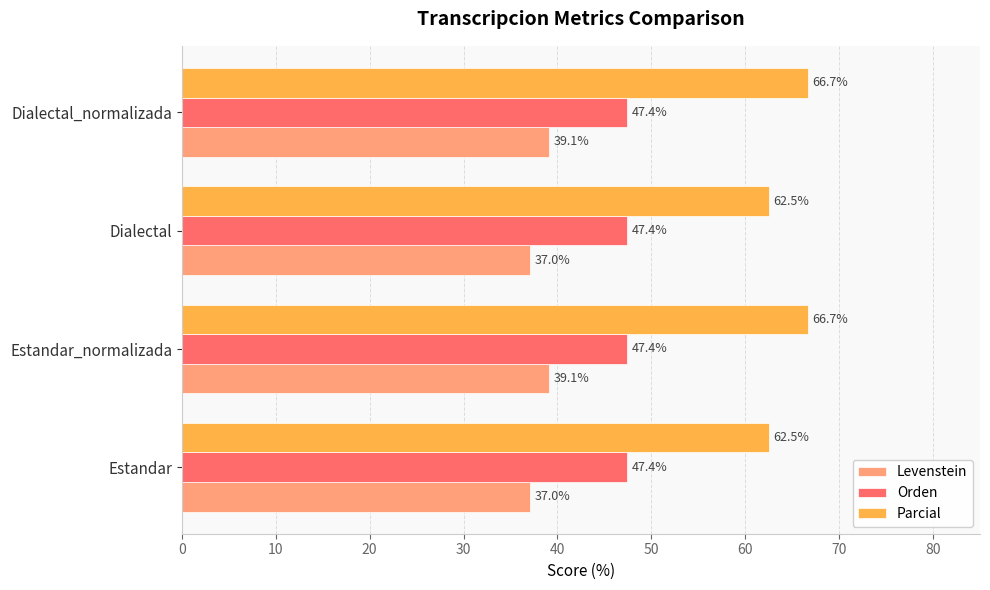

List the series in order of their peak value, highest first.

Parcial, Orden, Levenstein